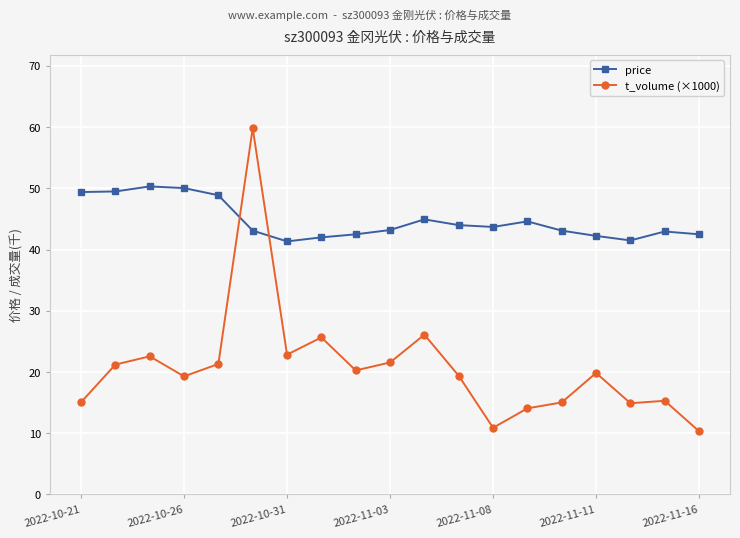

How many intersections are there between price and t_volume (×1000)?

2